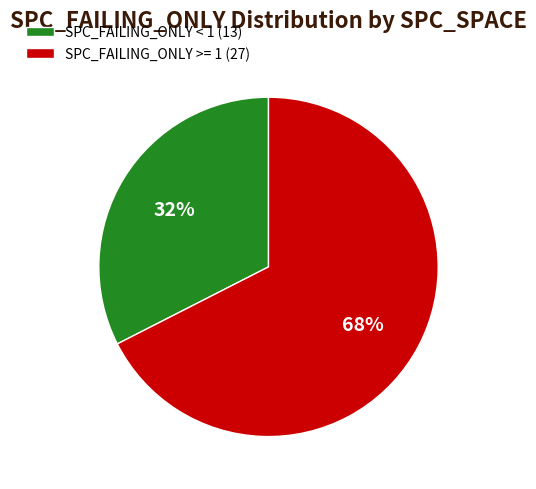

Rank the categories by value from lowest to highest.

SPC_FAILING_ONLY < 1 (13), SPC_FAILING_ONLY >= 1 (27)